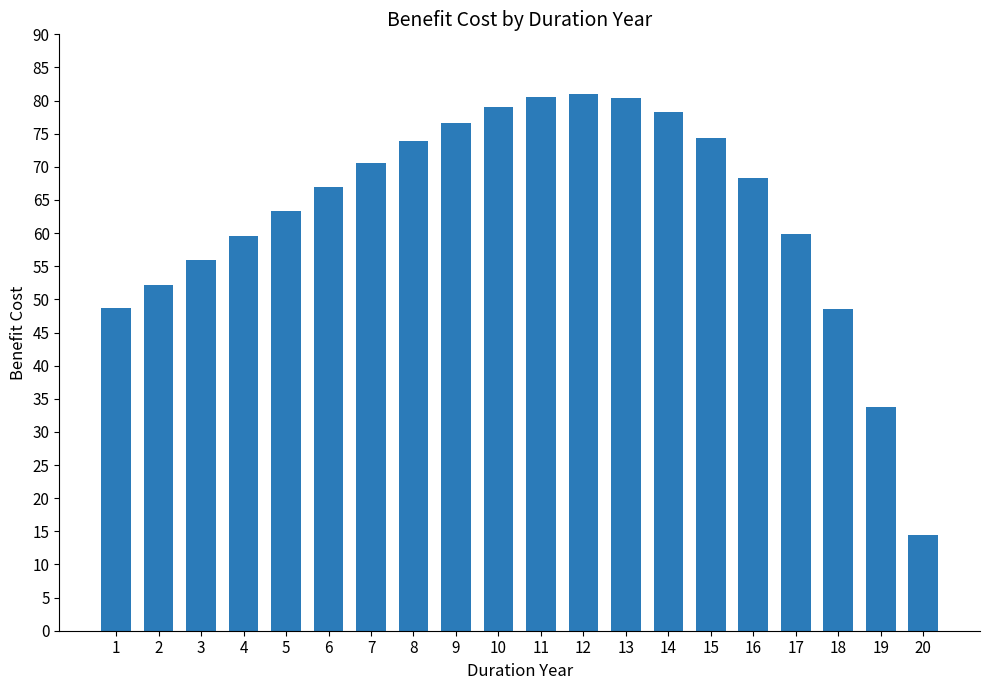

The chart shows a value of 52.2 at 2. True or false?

True